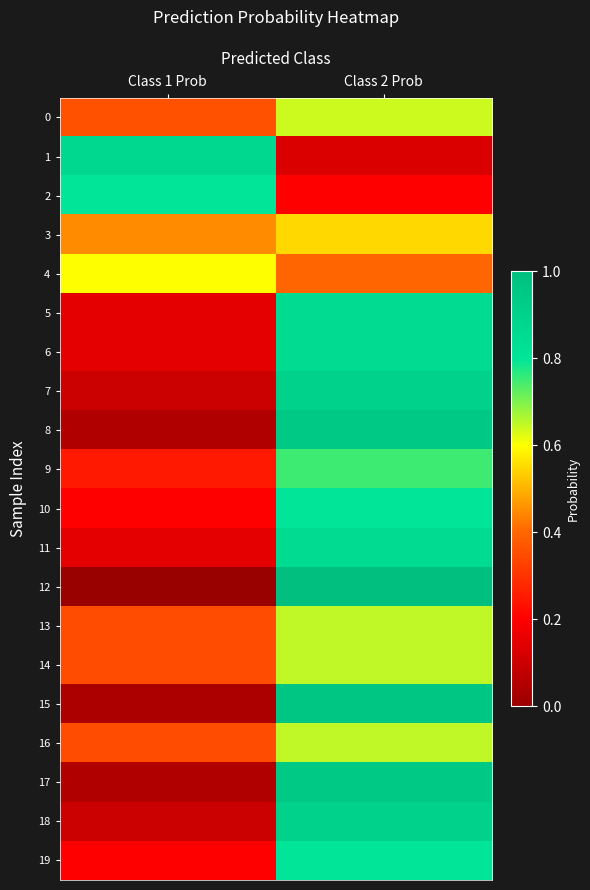

Rank the series at Class 2 Prob from lowest to highest value.

1, 2, 4, 3, 0, 13, 14, 16, 9, 10, 19, 5, 6, 11, 7, 18, 8, 17, 15, 12